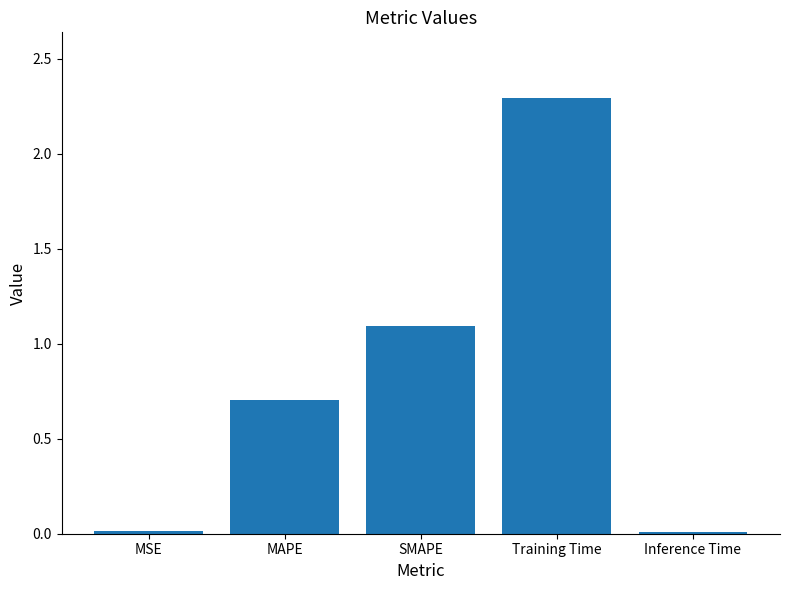

Which has a higher value, MSE or SMAPE?

SMAPE